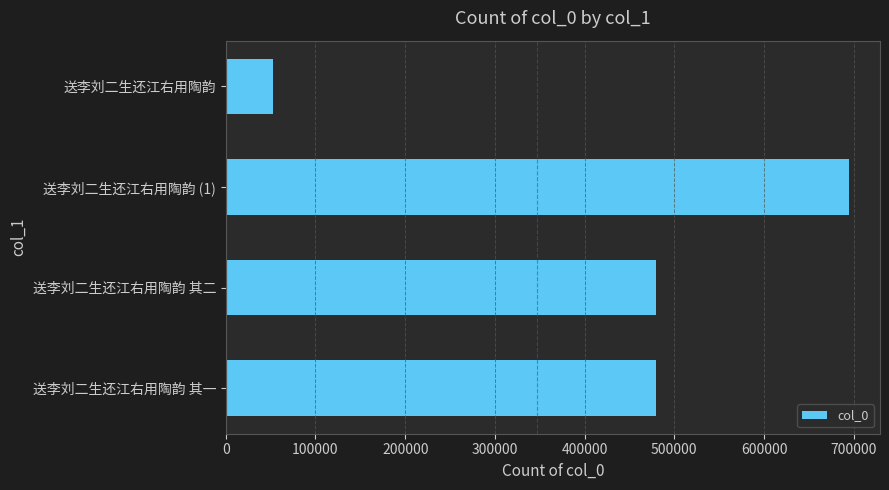

What is the label of the 4th bar from the bottom?

送李刘二生还江右用陶韵